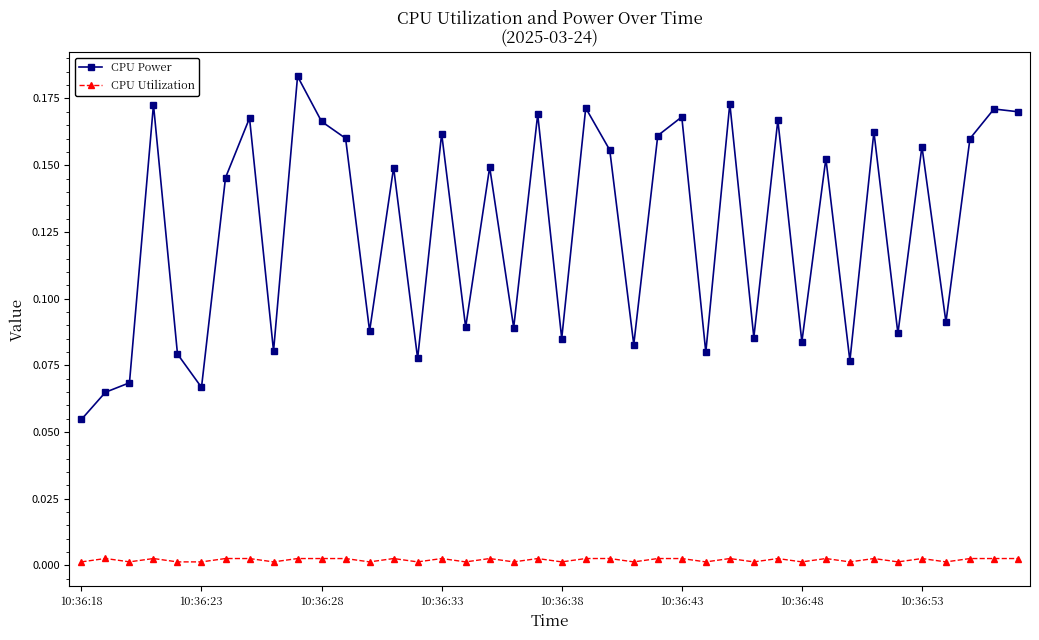

True or false: CPU Utilization and CPU Power intersect in this chart.

False